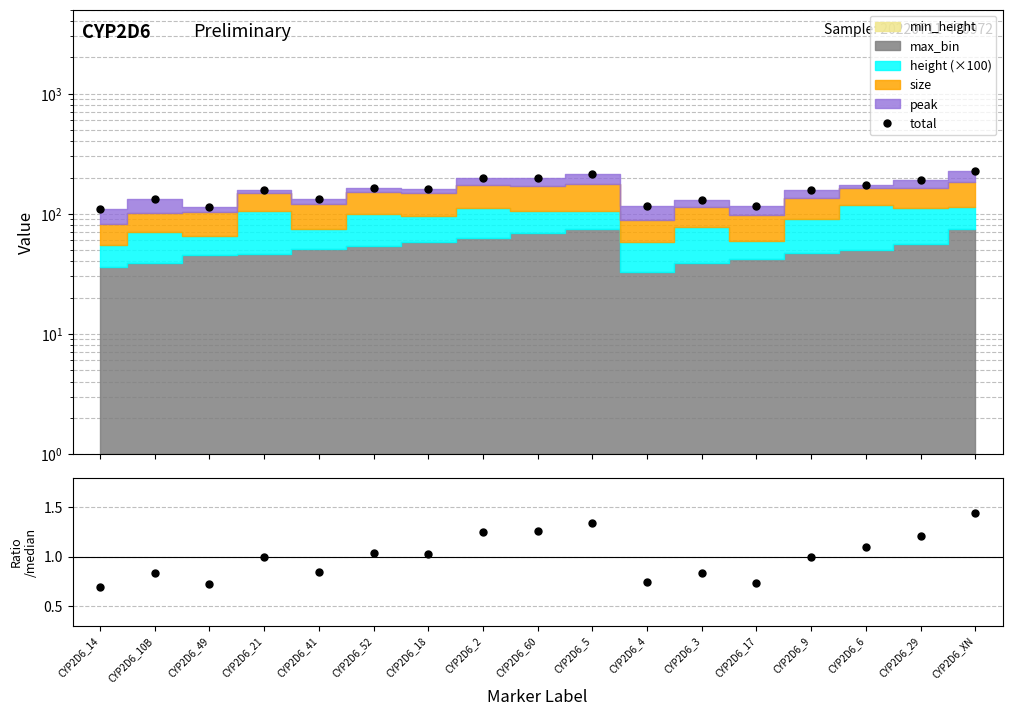

Reading left to right, extract all data points from this chart.

CYP2D6_14=108.8	CYP2D6_10B=131.6	CYP2D6_49=113.4	CYP2D6_21=157.5	CYP2D6_41=133.1	CYP2D6_52=163.8	CYP2D6_18=161.8	CYP2D6_2=196.8	CYP2D6_60=198.8	CYP2D6_5=212.0	CYP2D6_4=116.8	CYP2D6_3=131.1	CYP2D6_17=115.7	CYP2D6_9=158.1	CYP2D6_6=173.7	CYP2D6_29=191.6	CYP2D6_XN=228.0